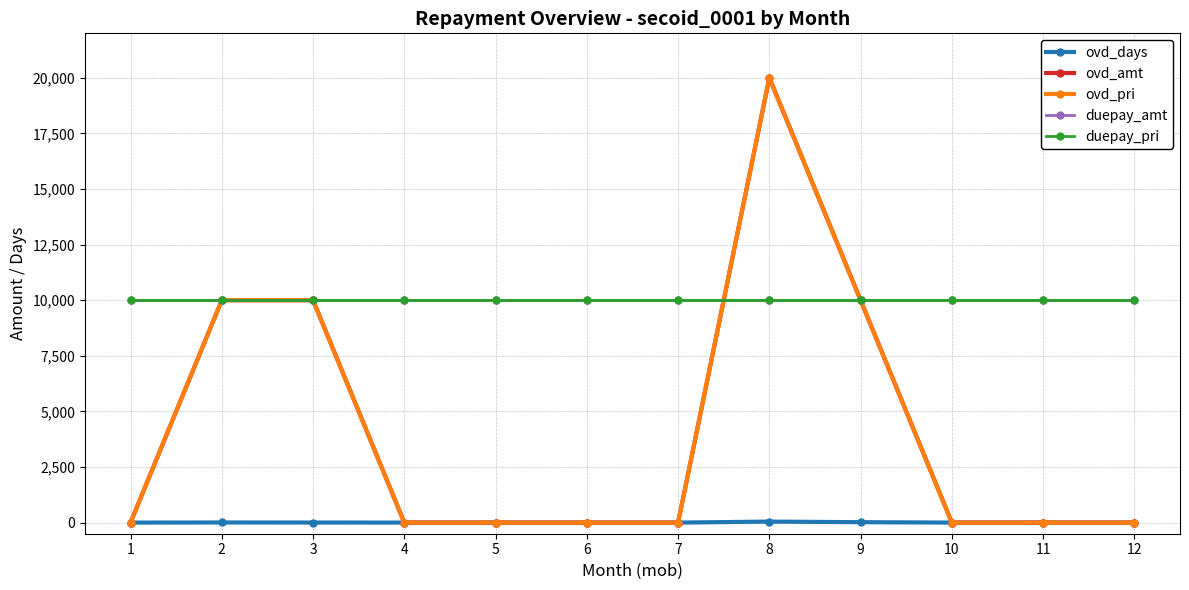

Does the chart display data point markers on the line(s)?

Yes